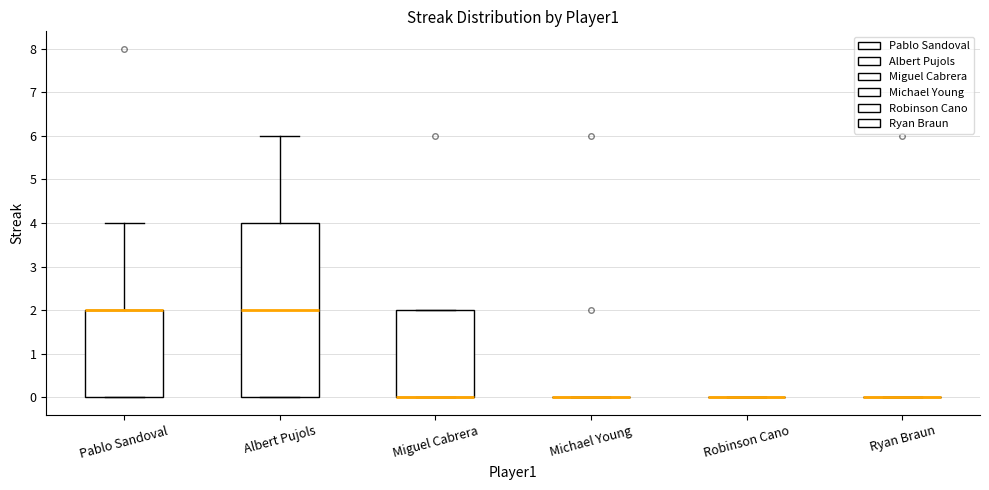

Which box is the tallest, from its lower edge to its upper edge?

Albert Pujols